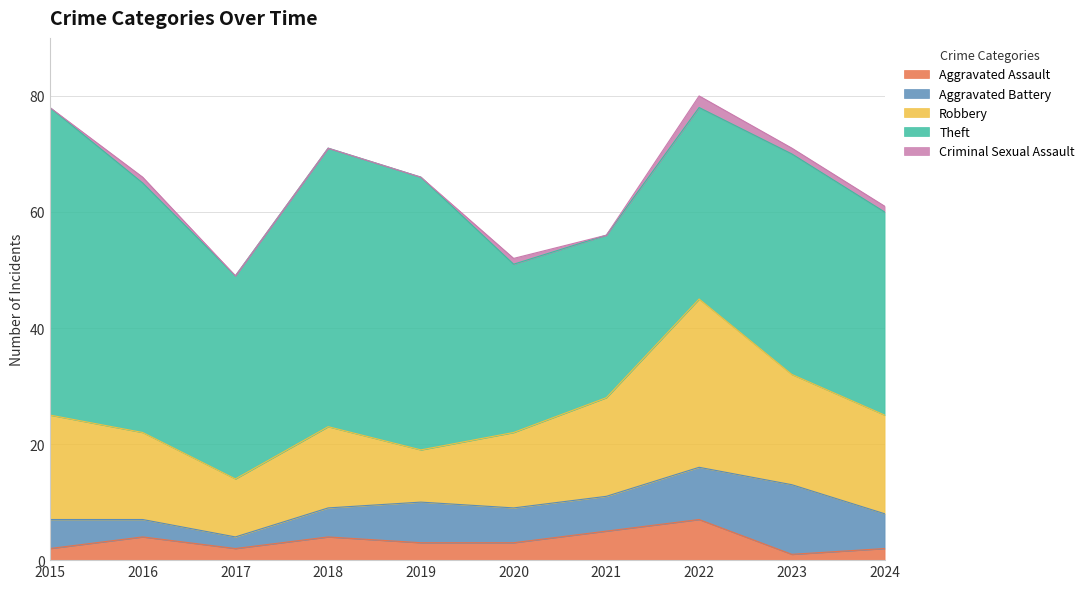

Is the value of Aggravated Battery at 2020 greater than the value of Aggravated Assault at 2015?

Yes